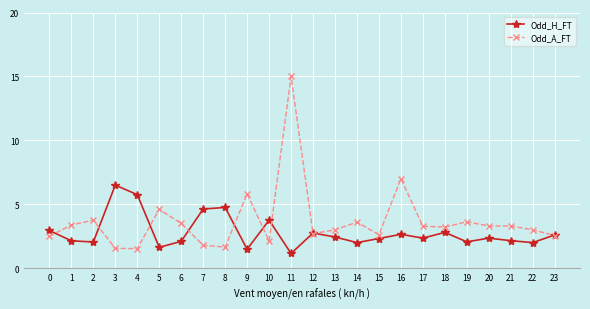

True or false: Odd_H_FT has a value of 3.9 at 16.

False